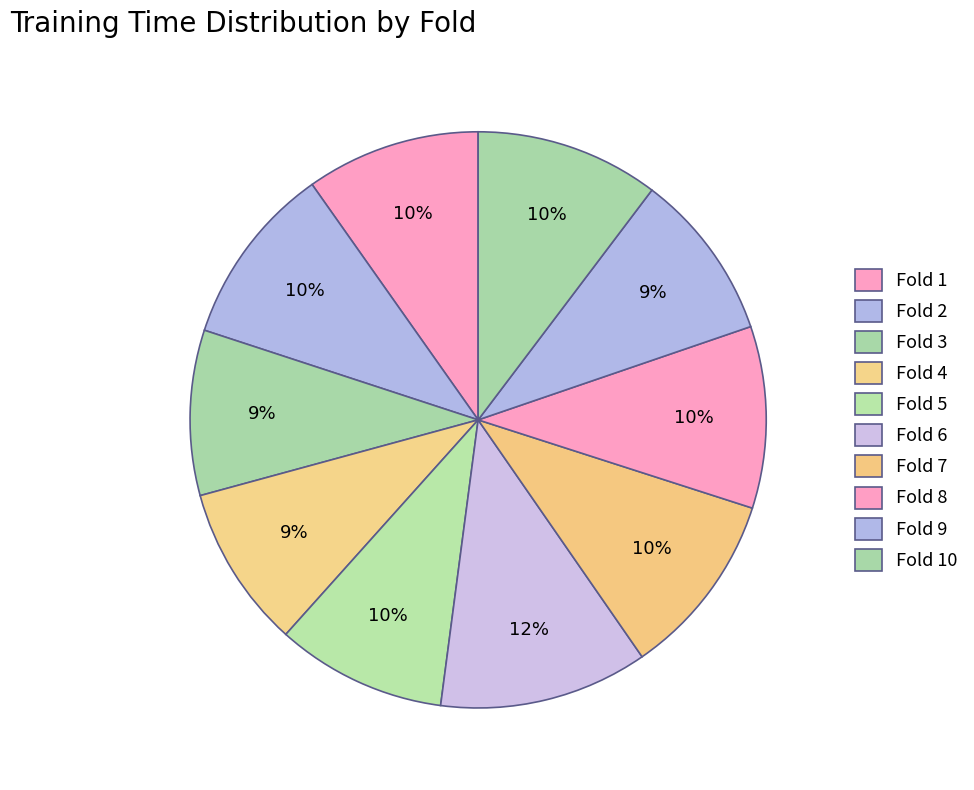

Between Fold 1 and Fold 10, which is larger?

Fold 10